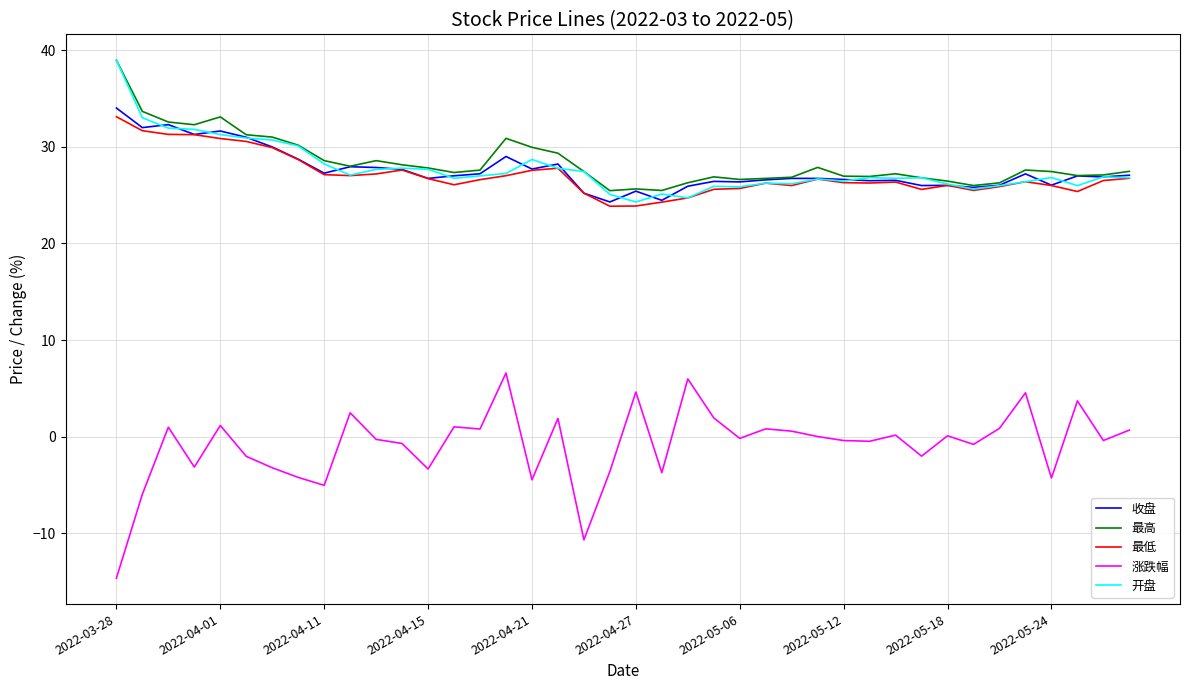

What is the lowest value of the 涨跌幅 series?

-14.7